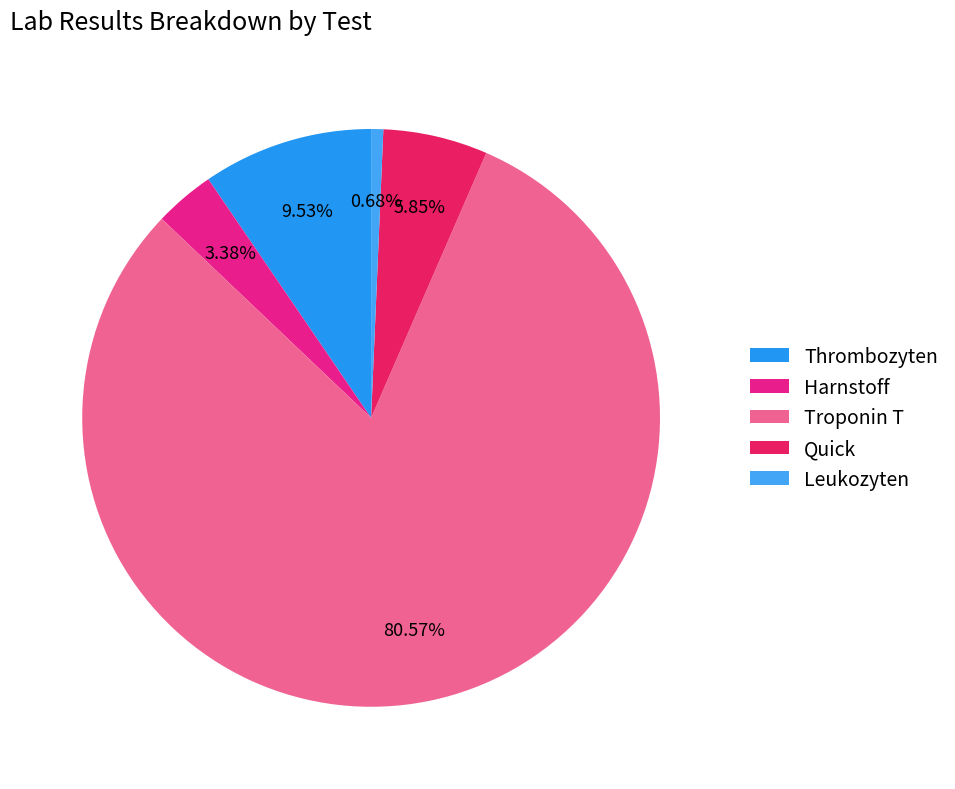

To the nearest percent, what is the average slice percentage?

20%